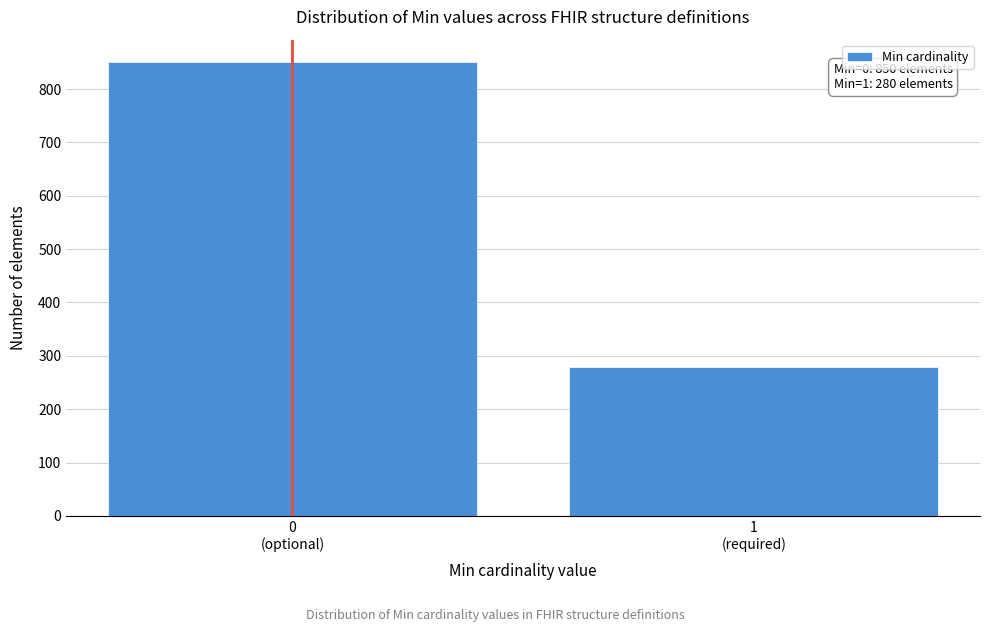

Reading left to right, list all the values displayed in this chart.

850	280